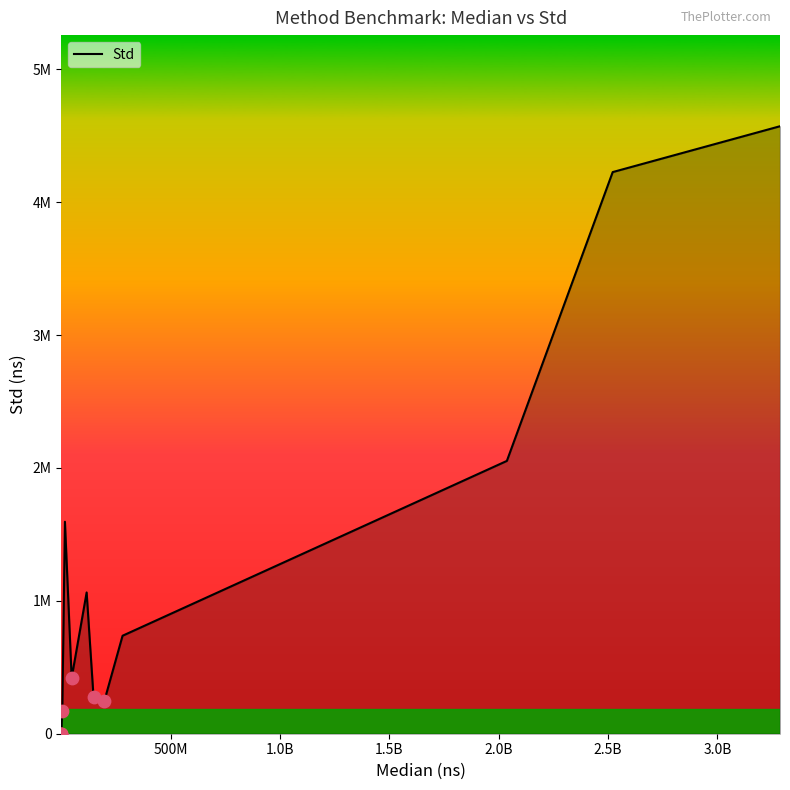

Is this an area chart (filled region under the line)?

Yes